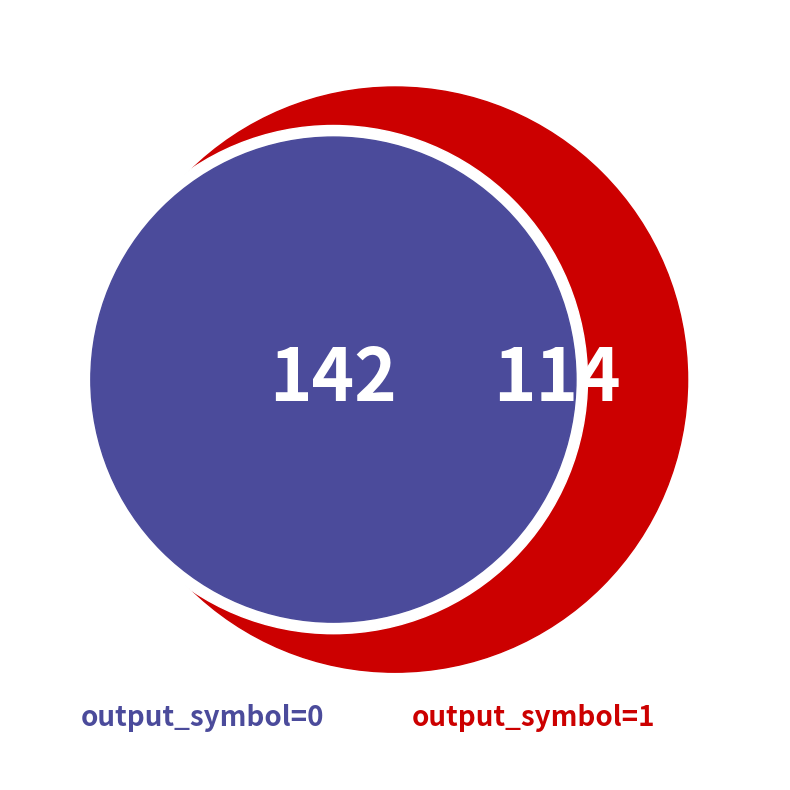

To the nearest percent, what is the combined percentage of output_symbol=1 and output_symbol=0?

100%